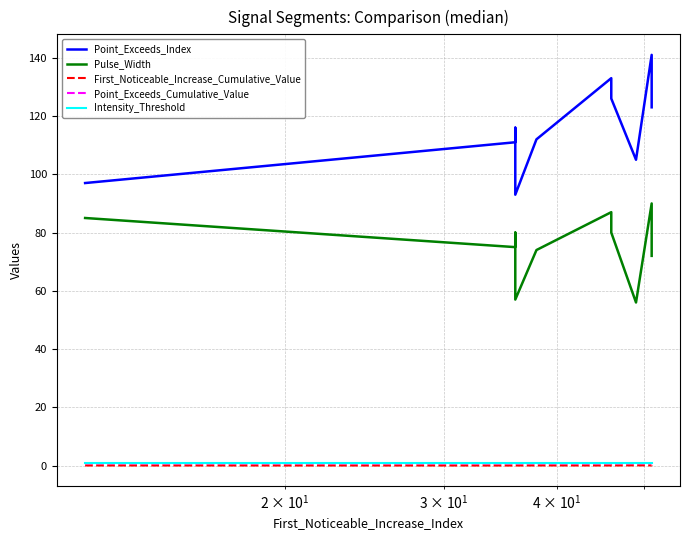

At how many categories does at least one series exceed 89?

10